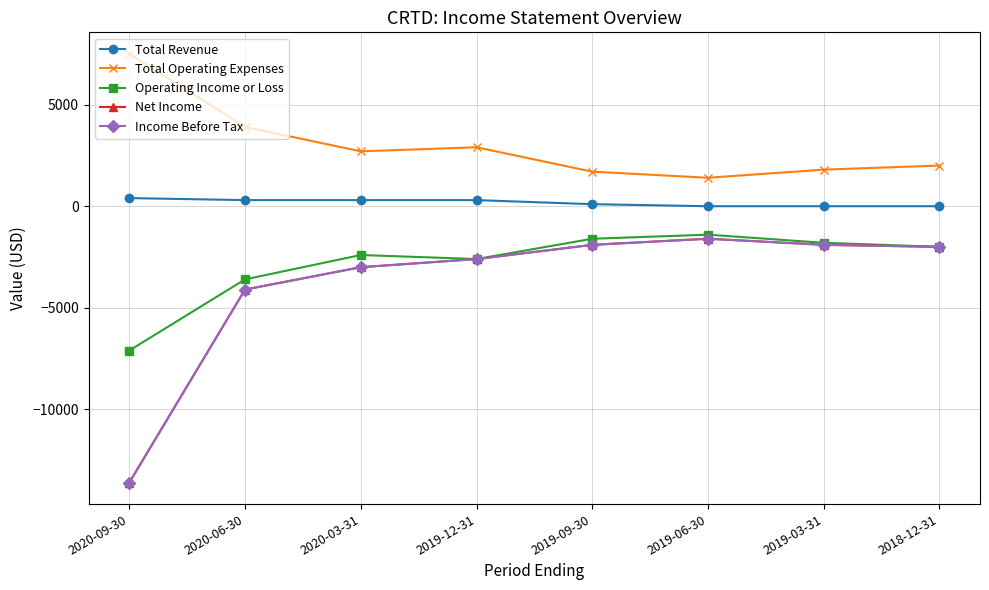

What position from the right is 2019-12-31?

5